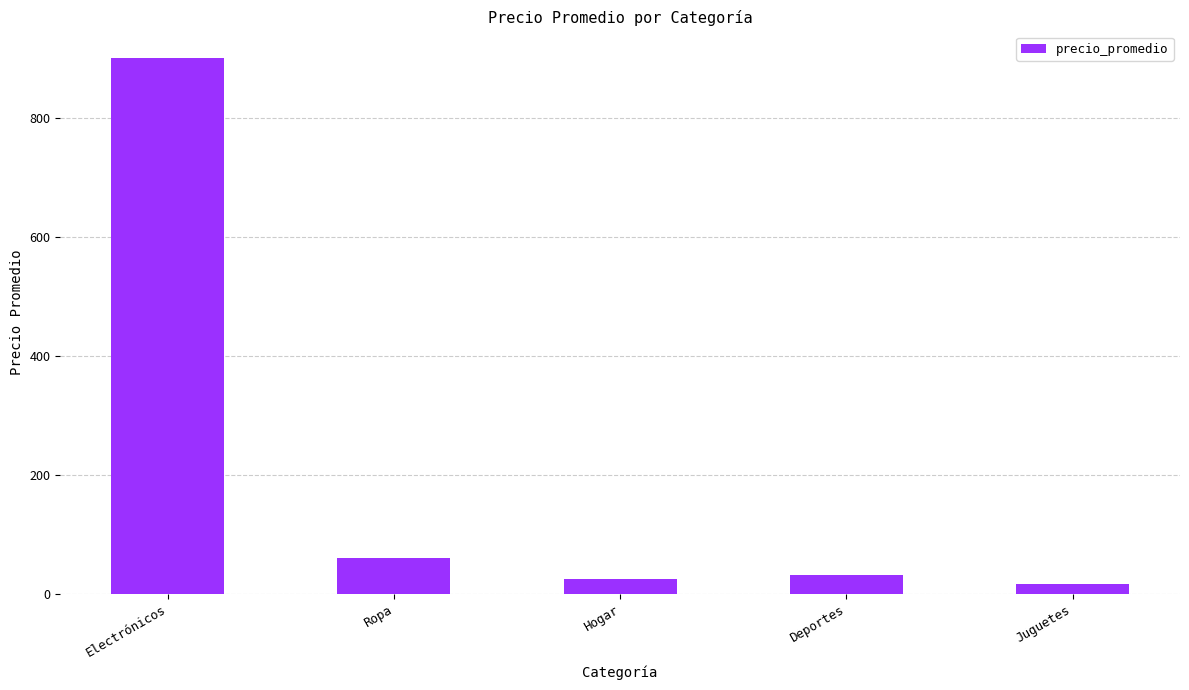

At which label is the value closest to 458?

Ropa